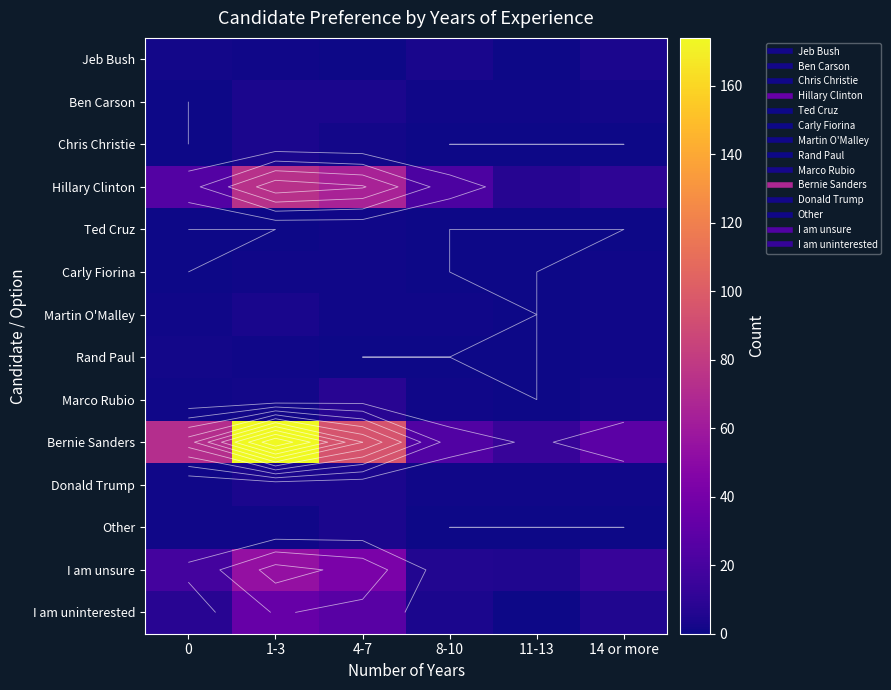

At how many categories does at least one series exceed 44?

3